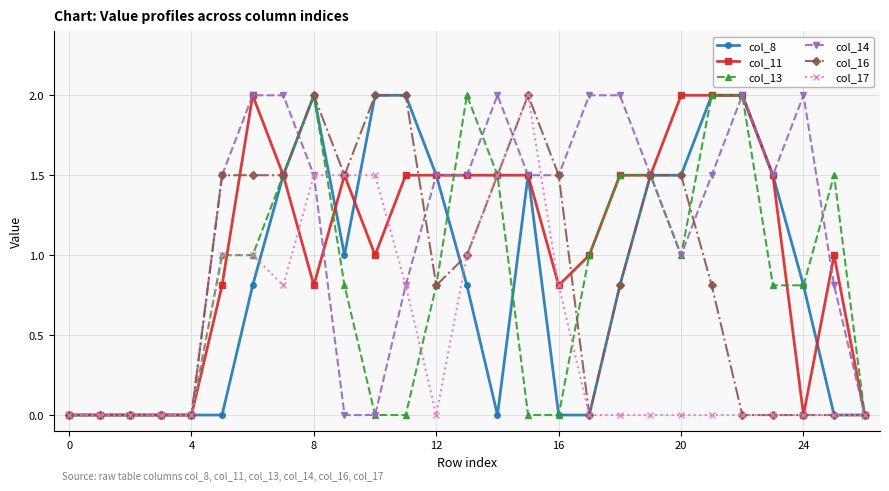

True or false: col_11 has more than 2 points higher than both neighbors.

True